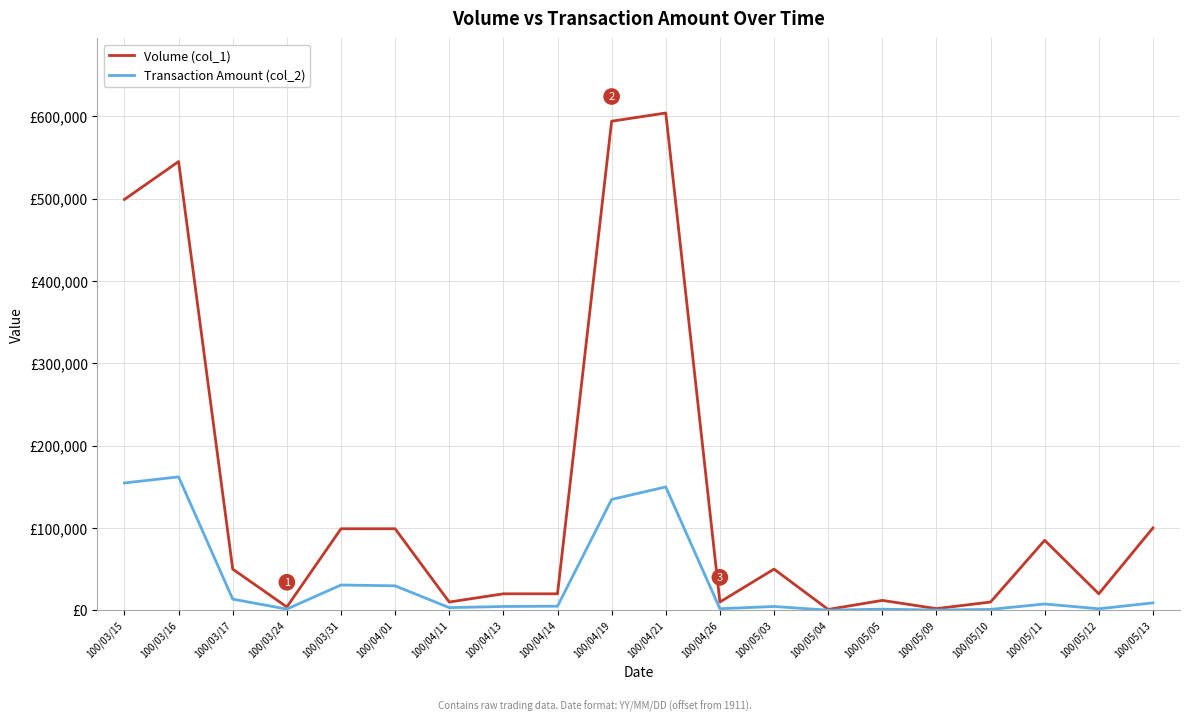

Rank the series at 100/05/05 from highest to lowest value.

Volume (col_1), Transaction Amount (col_2)